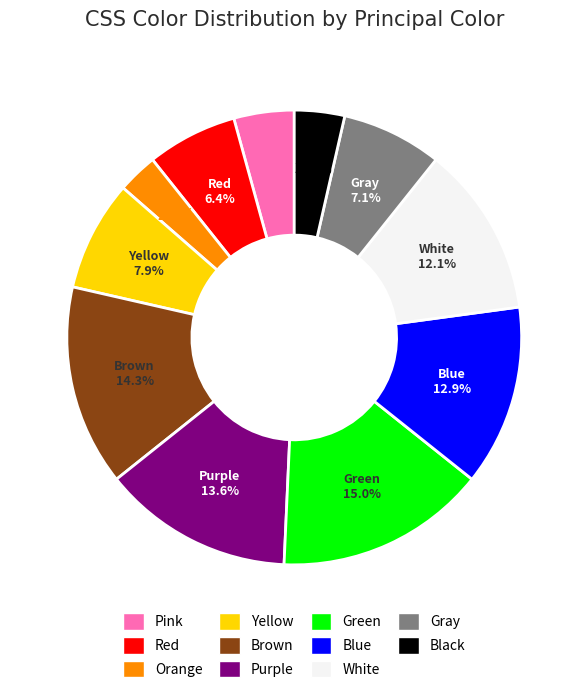

What is the largest slice in the pie chart?

Green